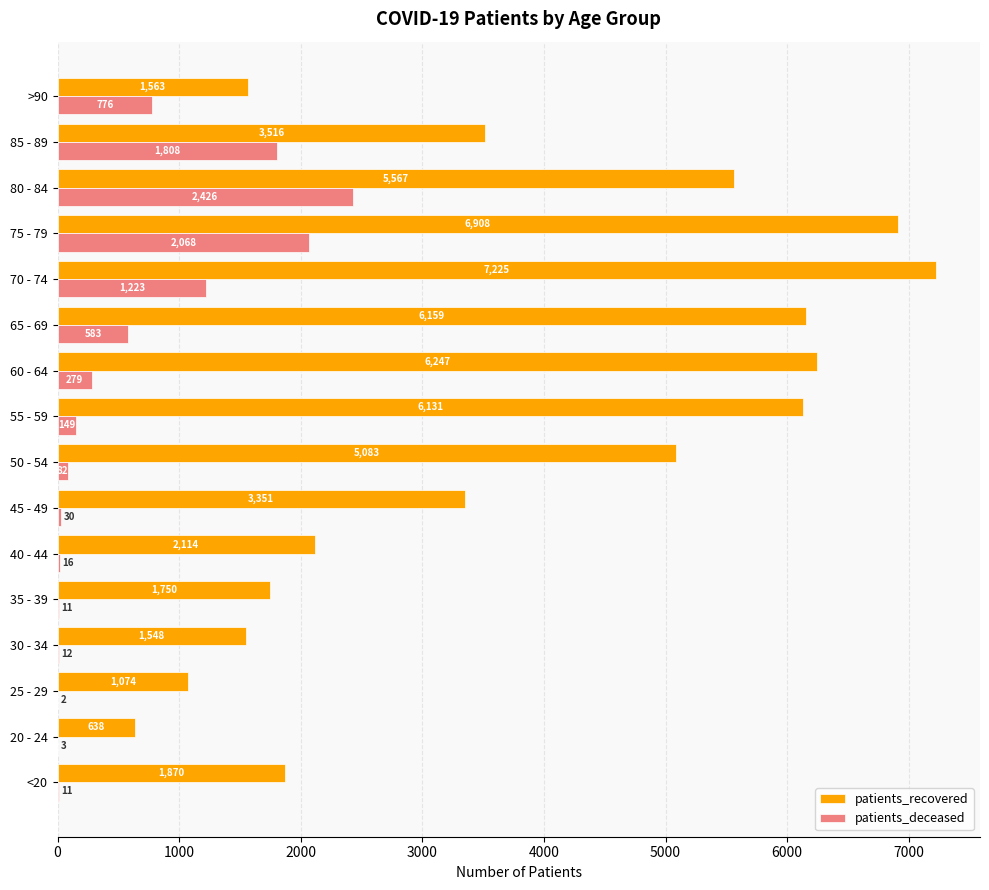

Between <20 and 20 - 24, which series saw the biggest shift?

patients_recovered